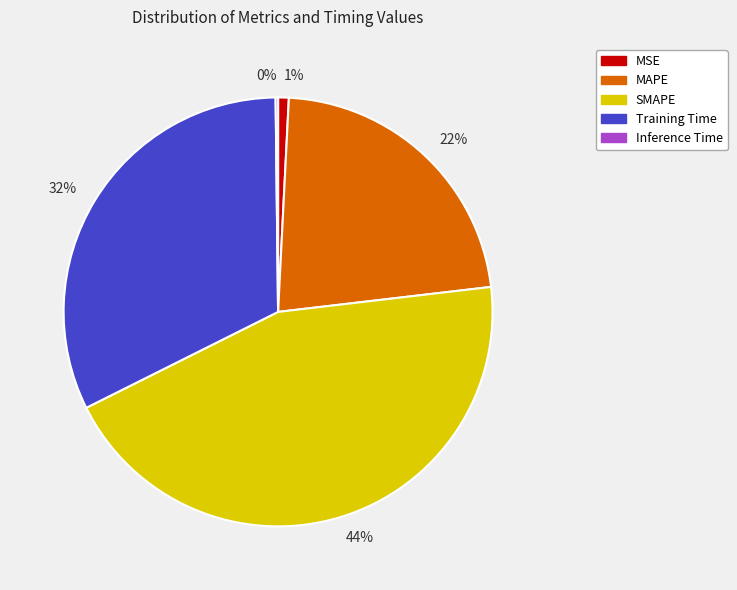

The 1% slice represents 11% of the pie. True or false?

False